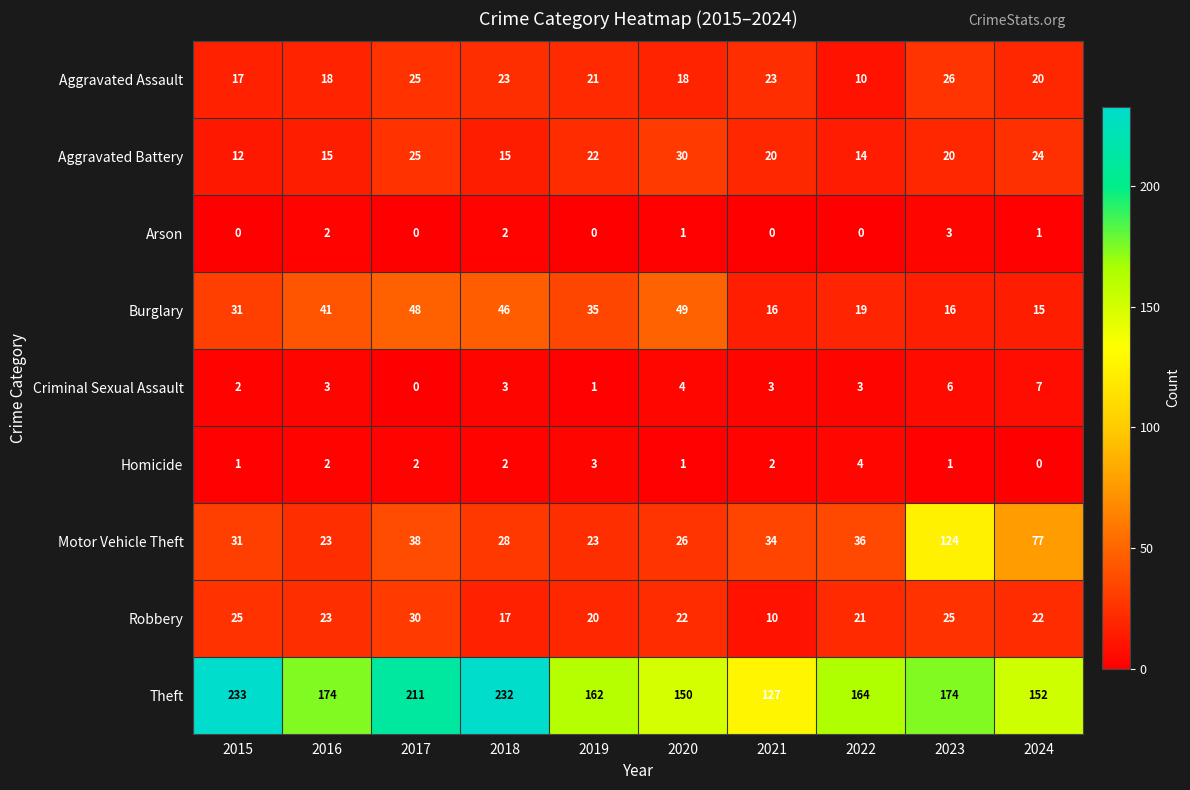

How many categories are shown in the chart?

10